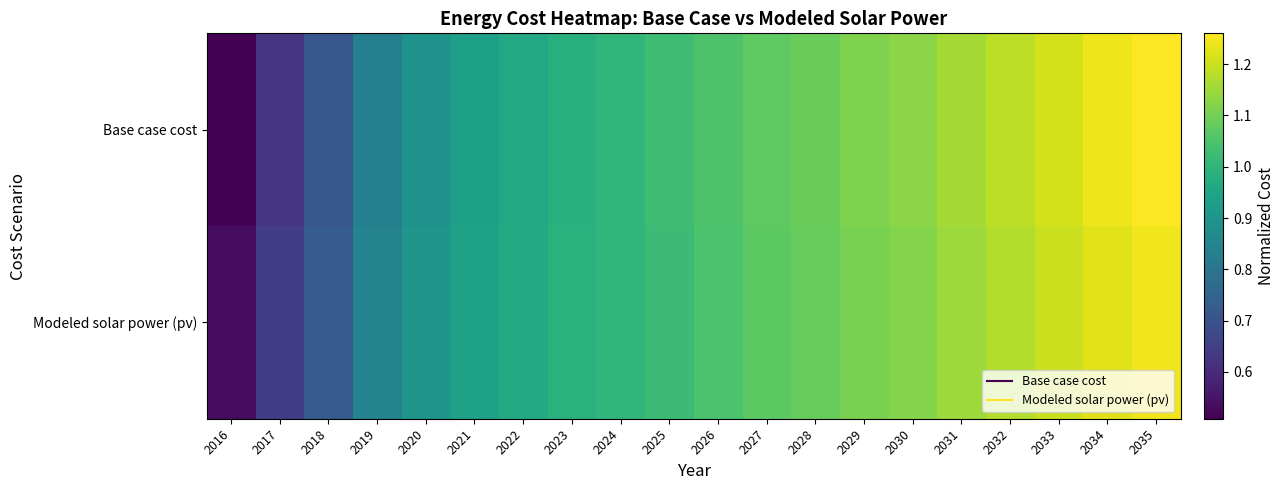

Which has a higher value, 2024 or 2017?

2024